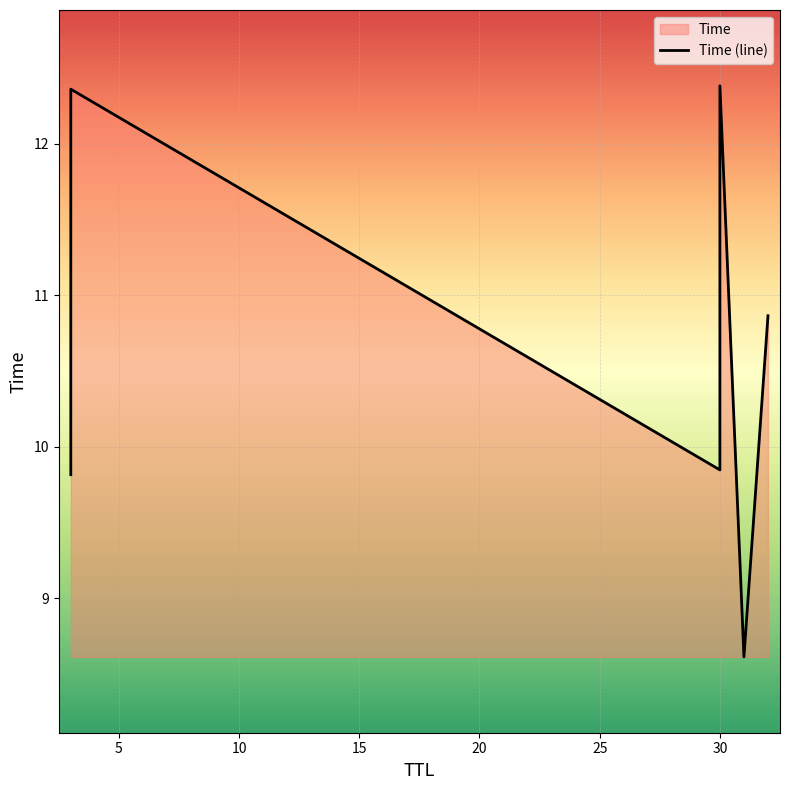

What is the value of the 4th point from the left?

12.4